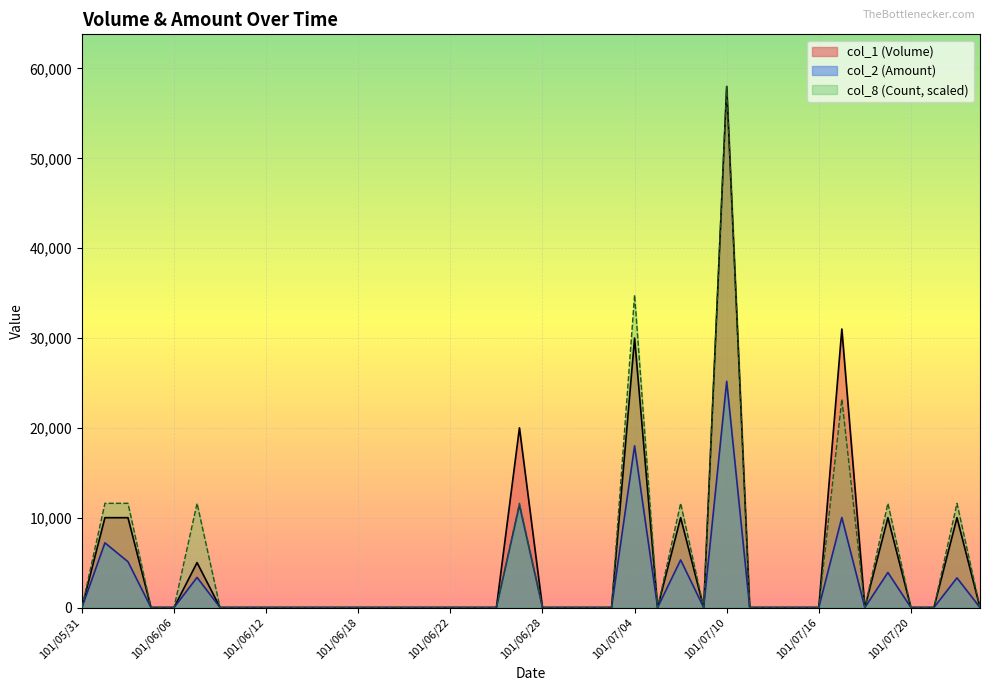

Which series has the largest range (max minus min)?

col_1 (Volume)